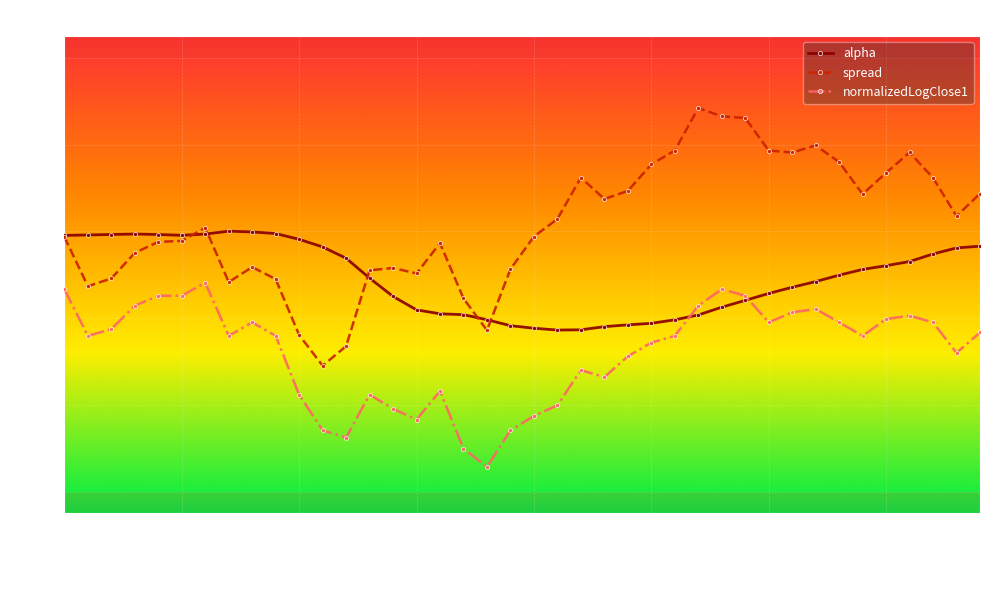

What is the smallest value displayed?

-5.4